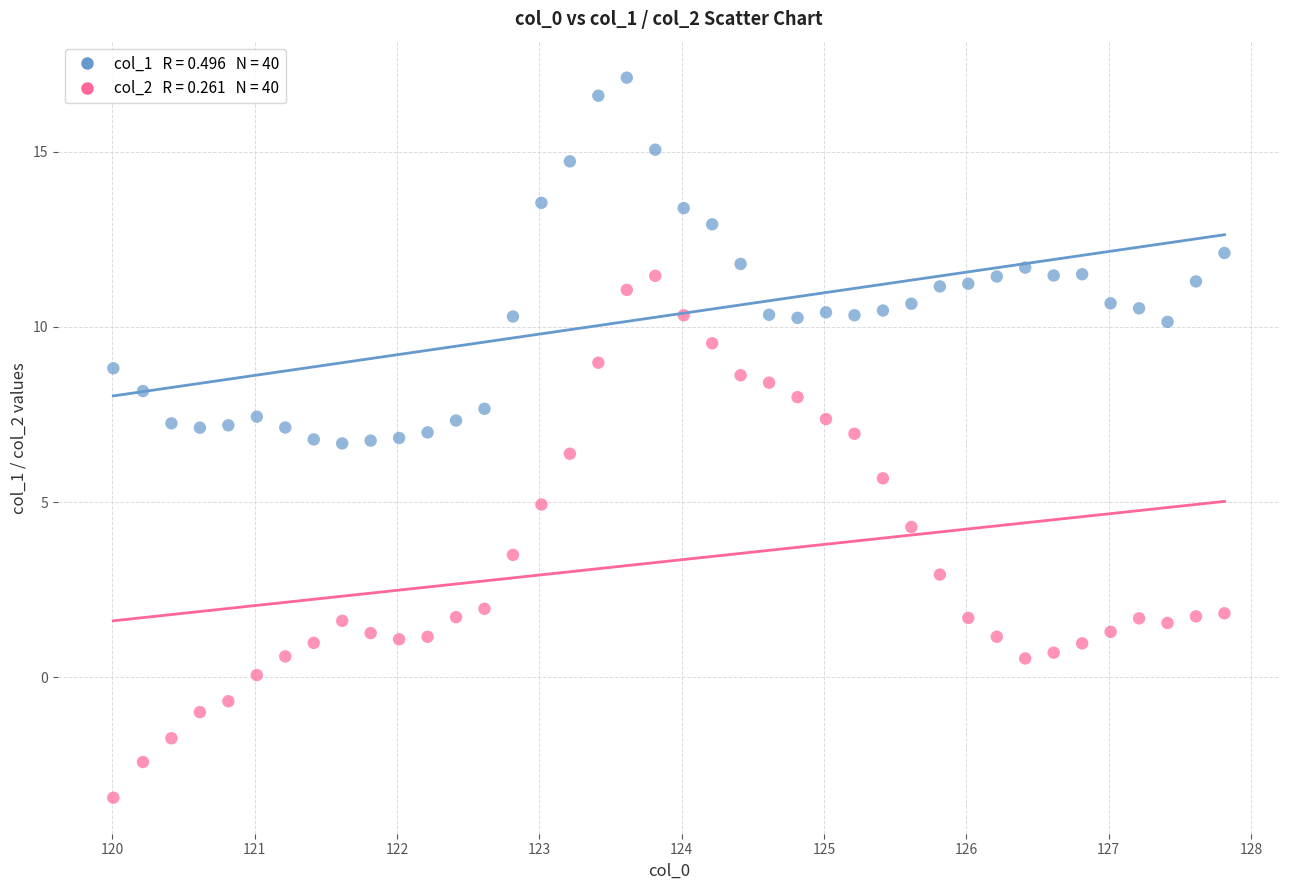

Across all data points, what is the range of X values (max minus min)?

7.8